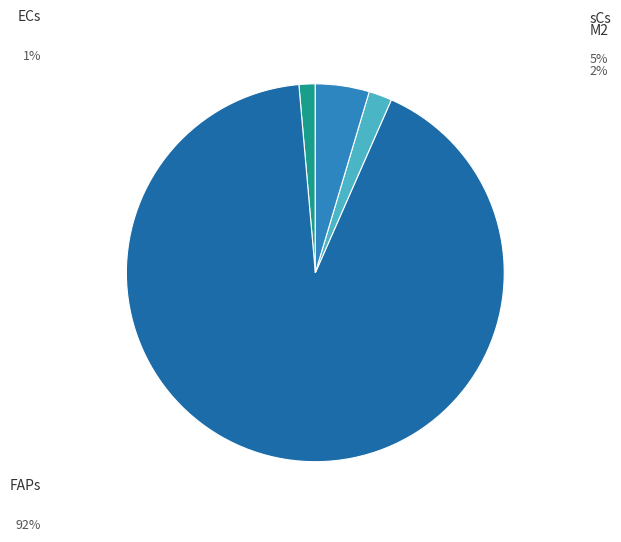

Is there a majority slice in this chart?

Yes